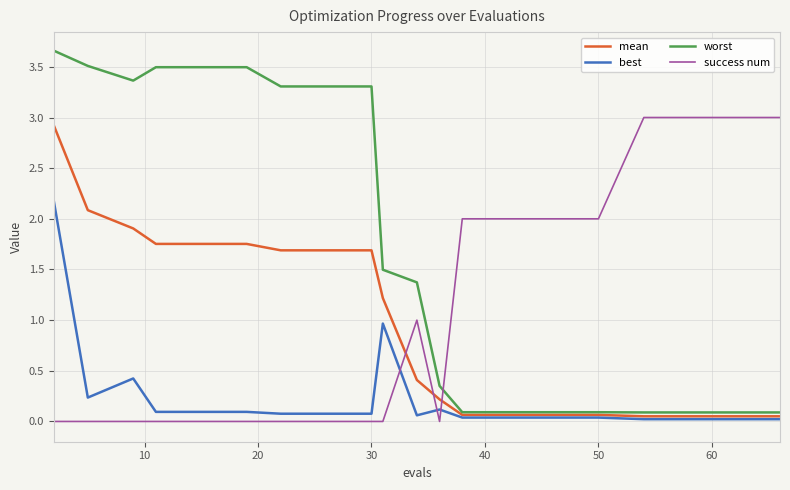

Which series has the largest range (max minus min)?

worst